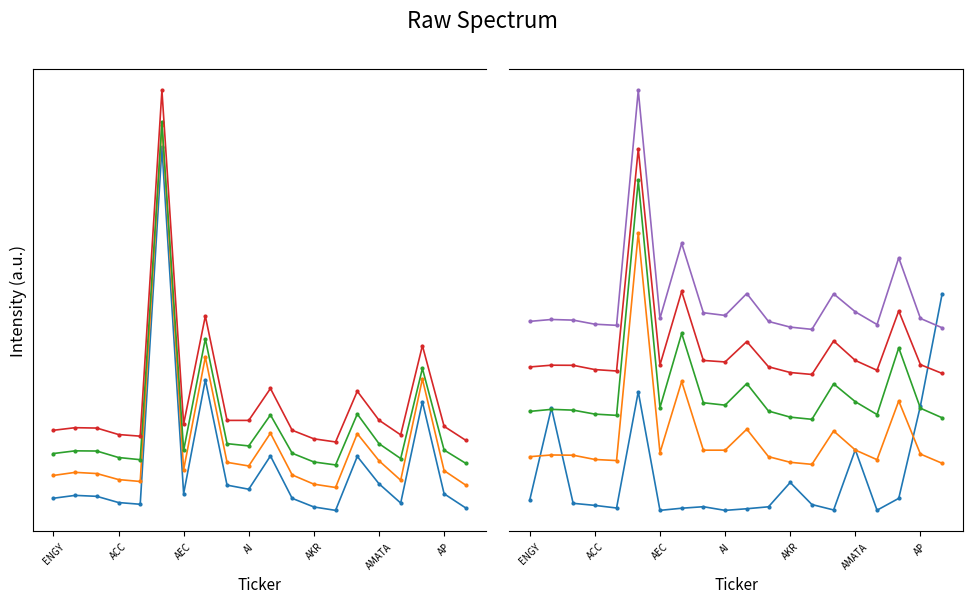

Is the value of LOW at 12 greater than the value of CLOSE at 7?

Yes